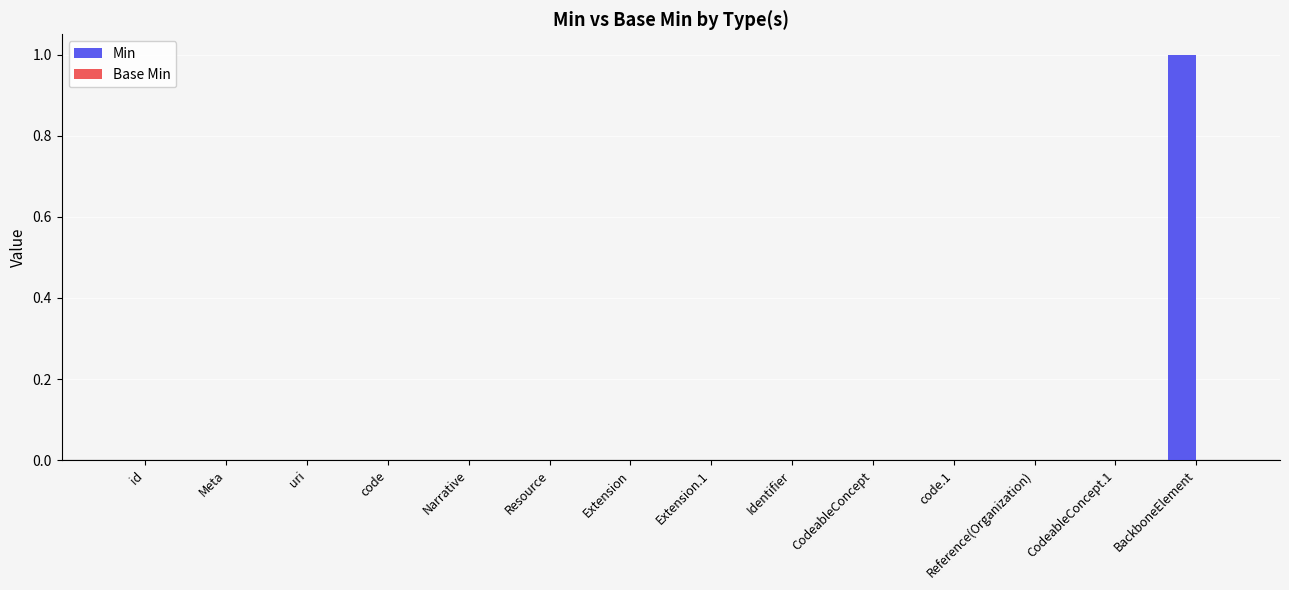

Which label corresponds to the largest value in the chart?

BackboneElement